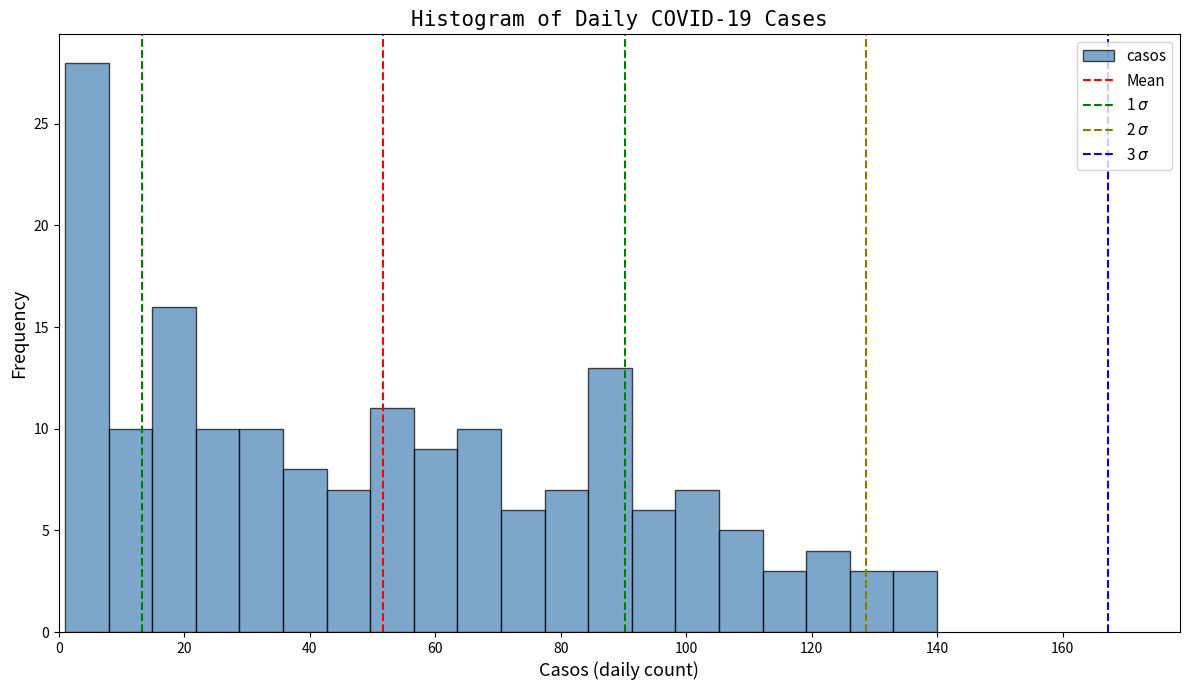

Around what value on the x-axis is the tallest bar? Give the approximate position of its centre, as read against the axis.

4